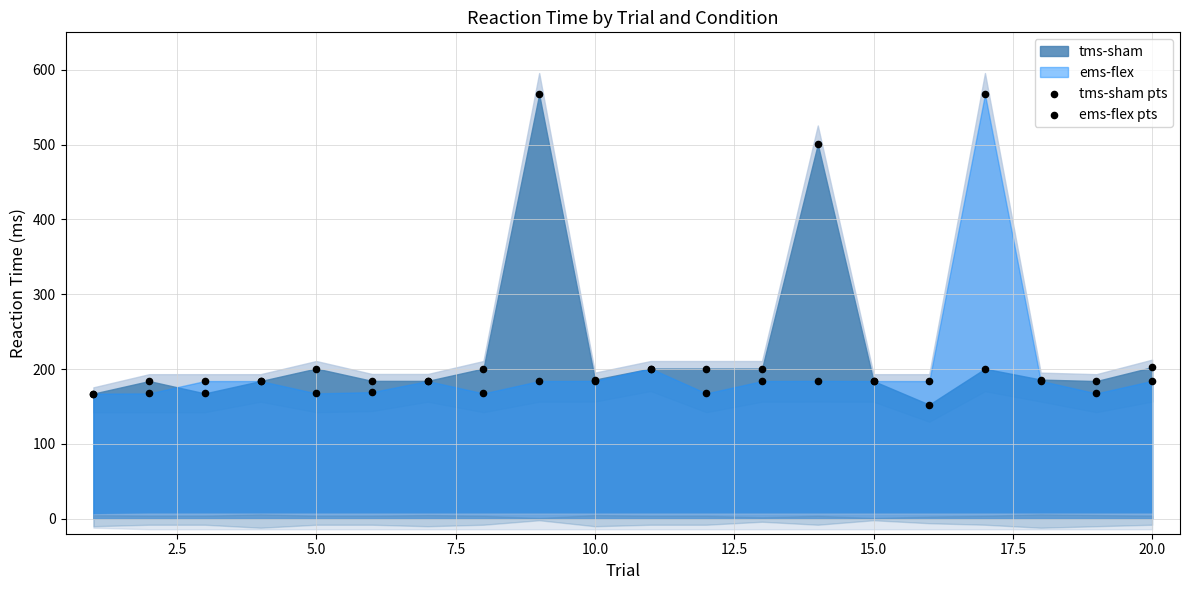

Which series reaches the maximum Y coordinate?

tms-sham pts